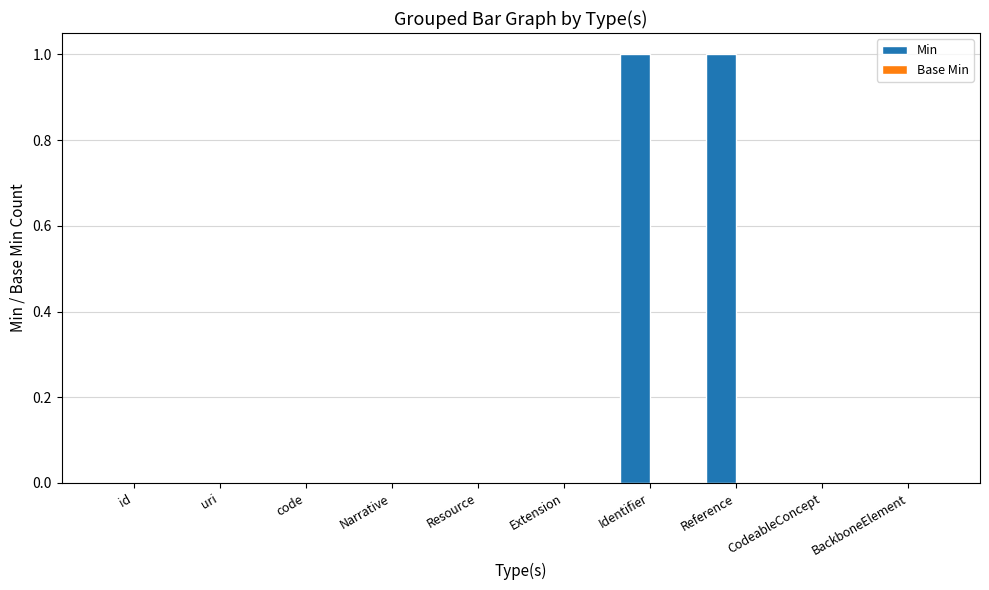

What is the change in value from uri to Identifier?

+1